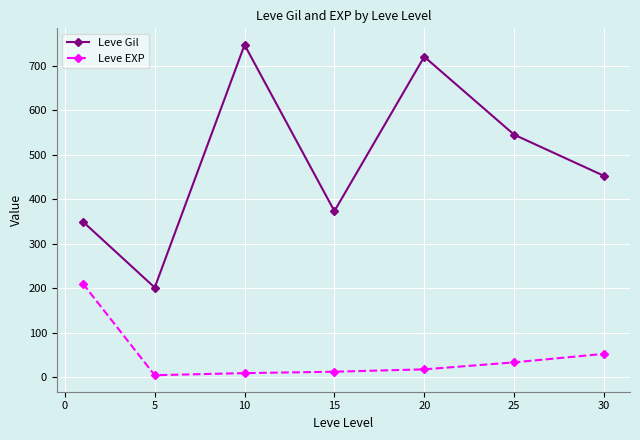

What is the average value of the Leve EXP series?

48.9